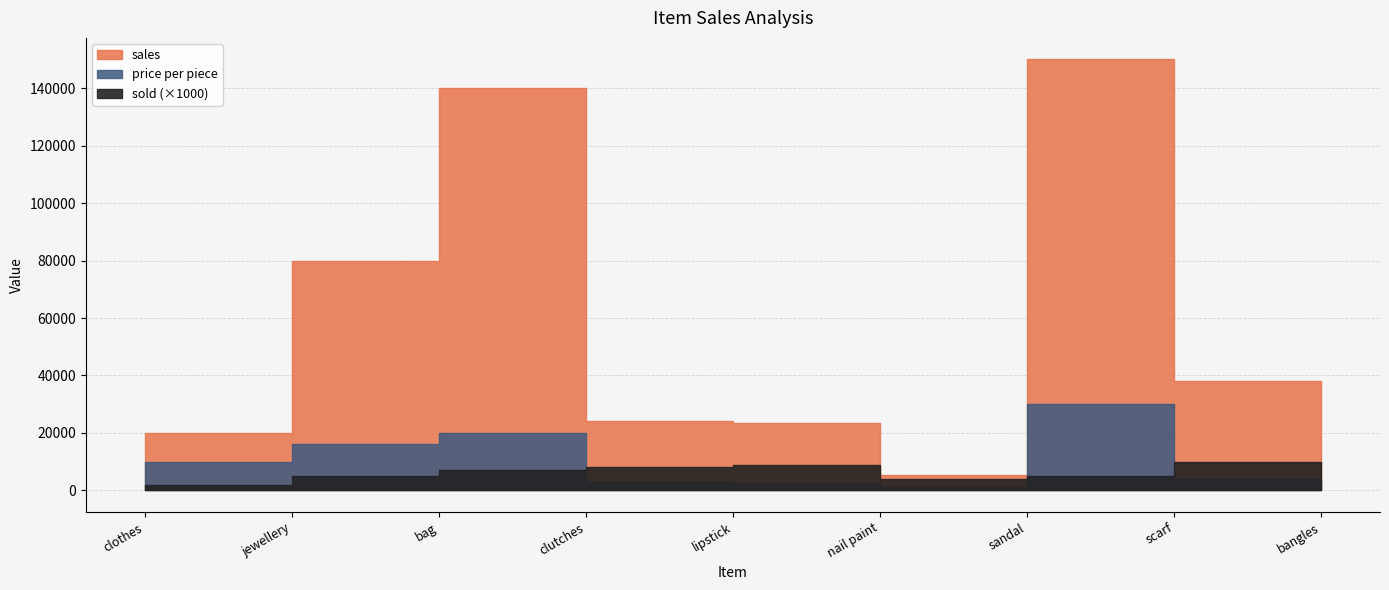

Is this an area chart (filled region under the line)?

No